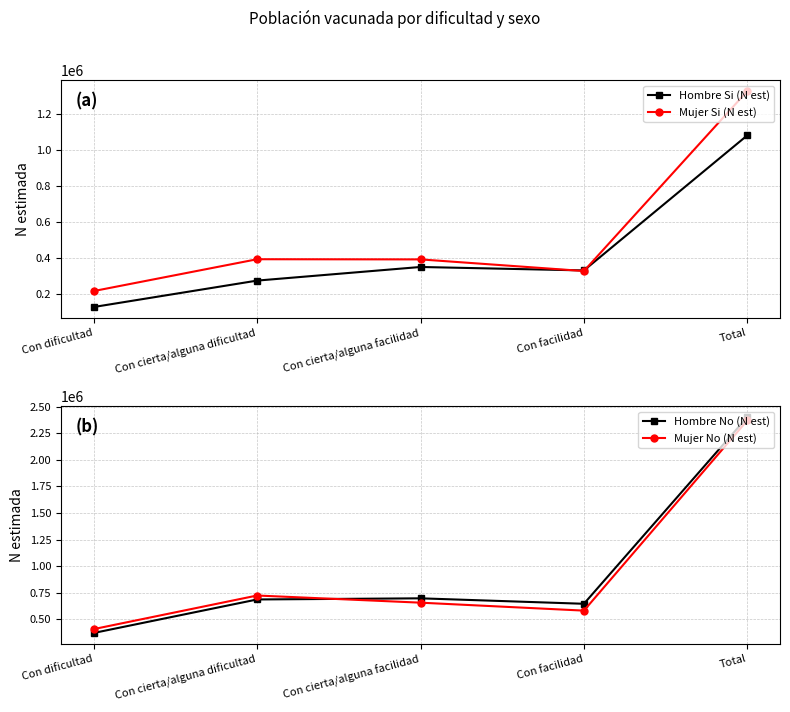

True or false: Mujer No (N est) has a value of 868204 at Total.

False